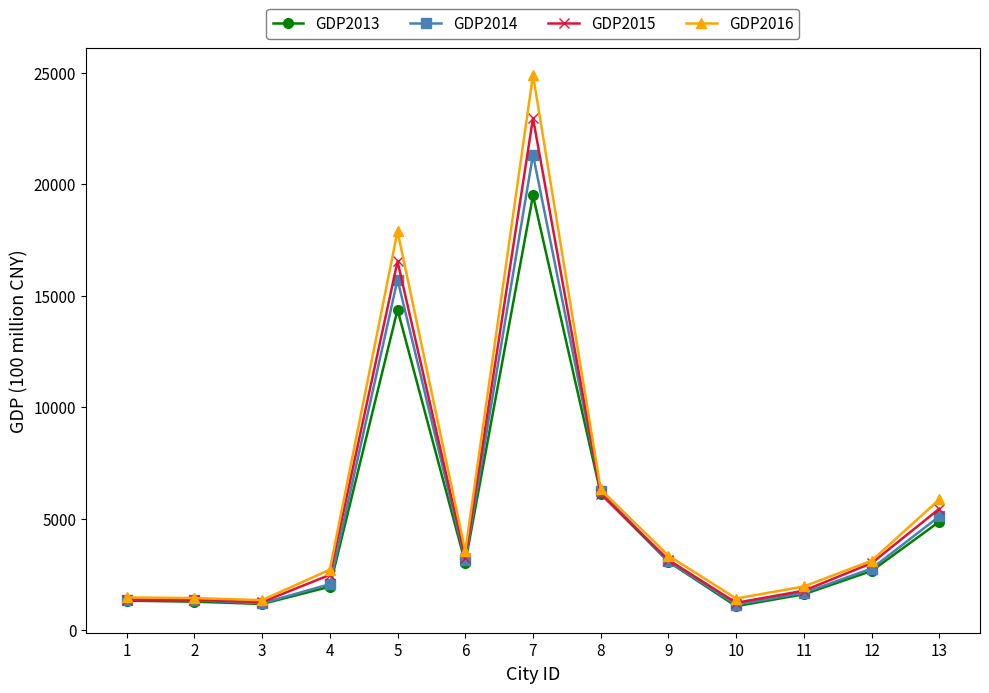

How many lines are shown in the chart?

4